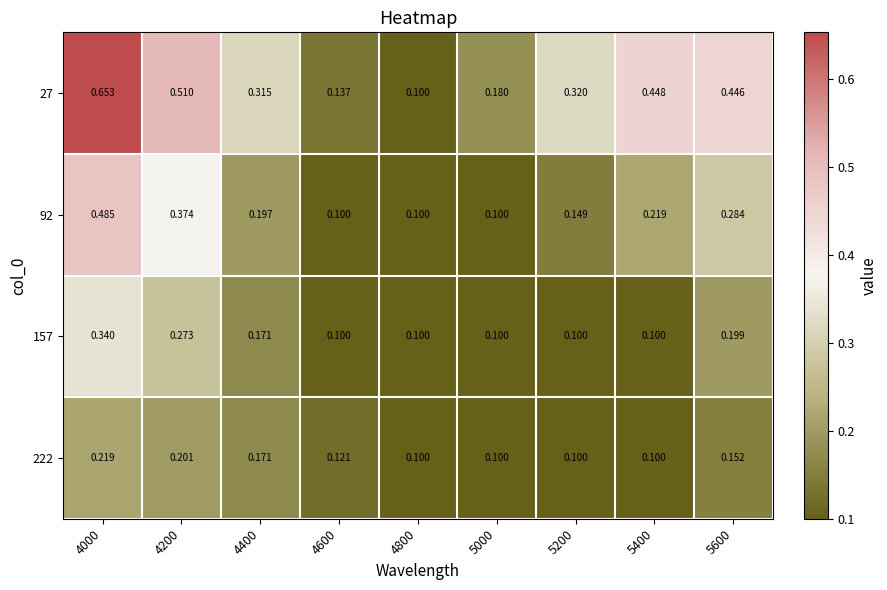

Is the value of 157 at 4800 greater than the value of 27 at 5000?

No